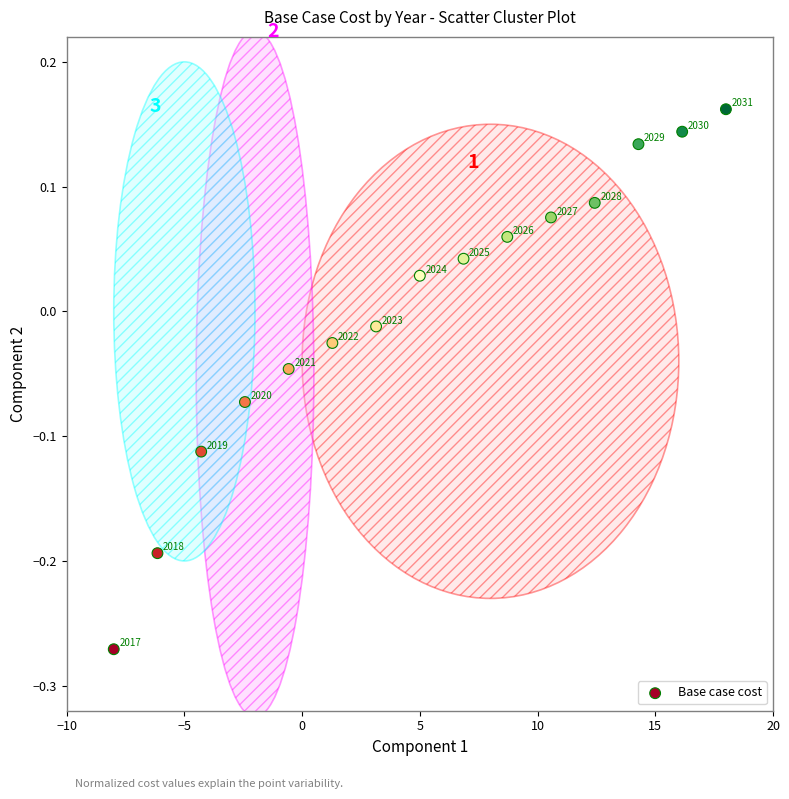

What is the range of X values (max minus min)?

26.0